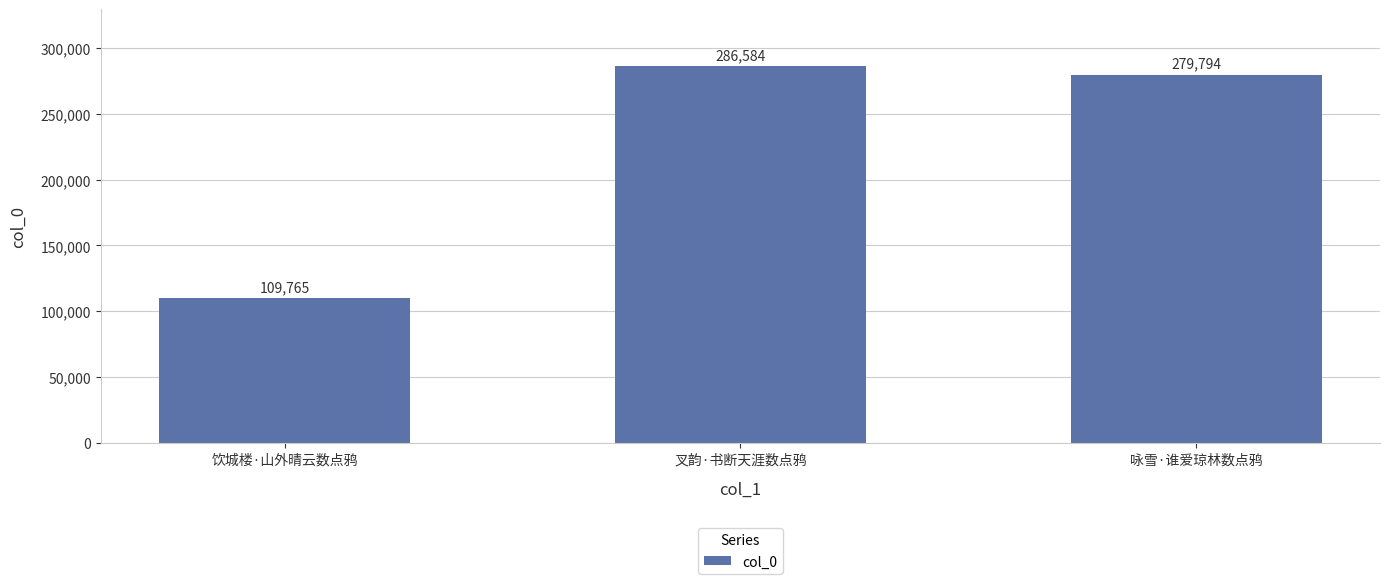

What is the minimum value shown in the chart?

109765